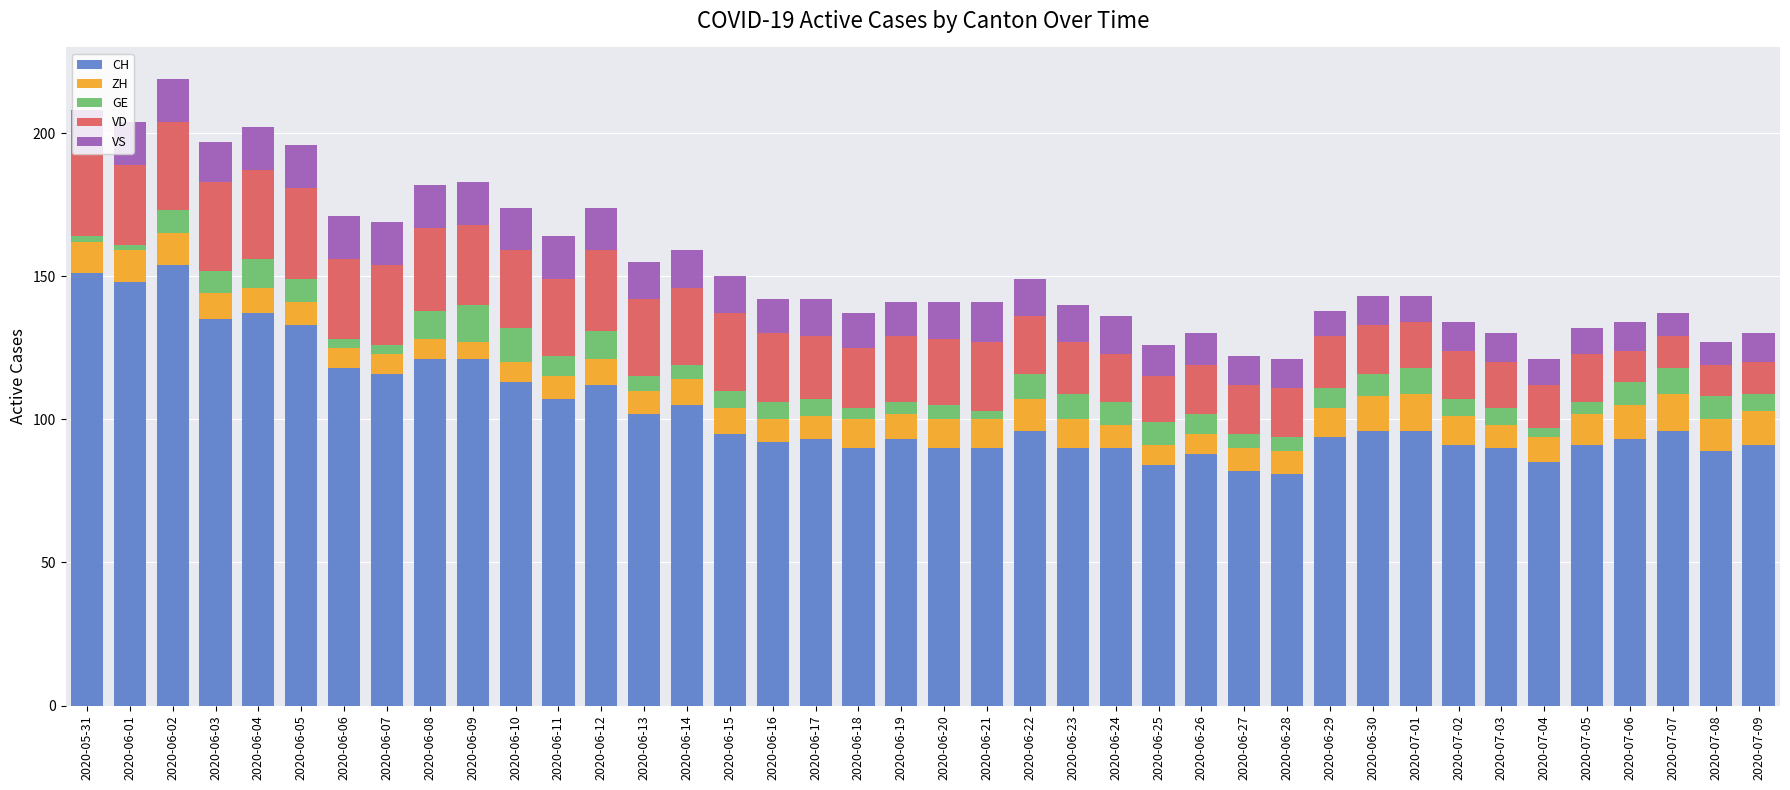

What is the total value across all series at 2020-06-14?

159